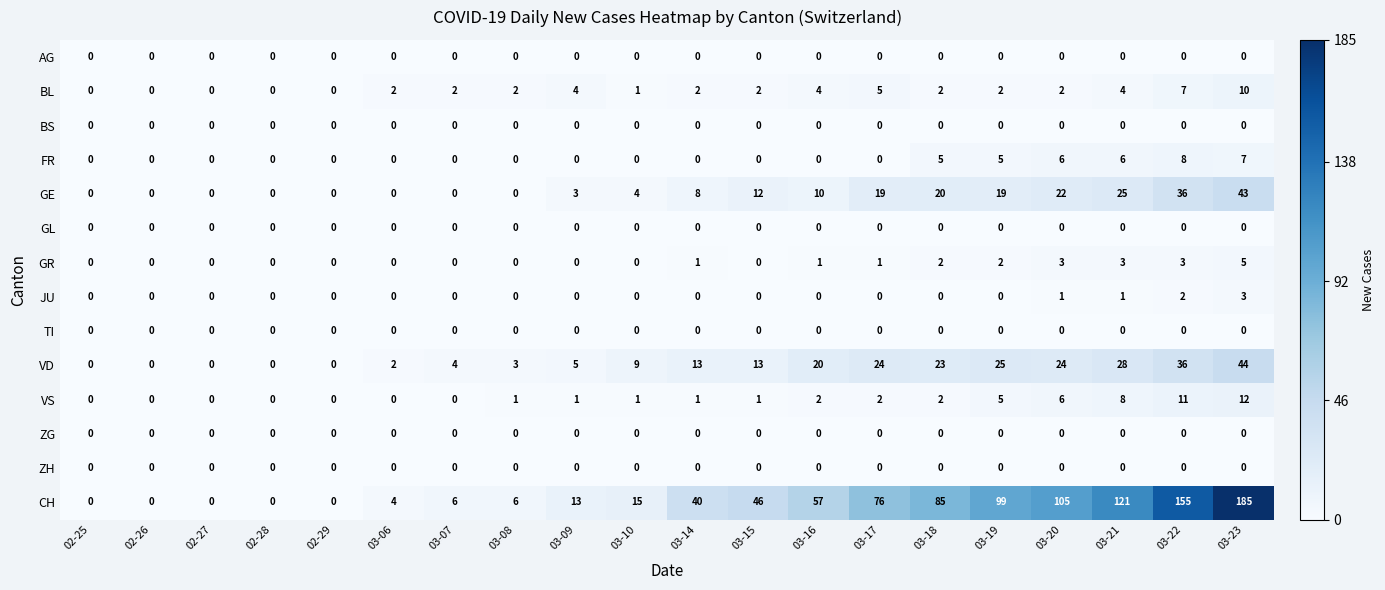

Which label corresponds to the largest value in the chart?

03-23